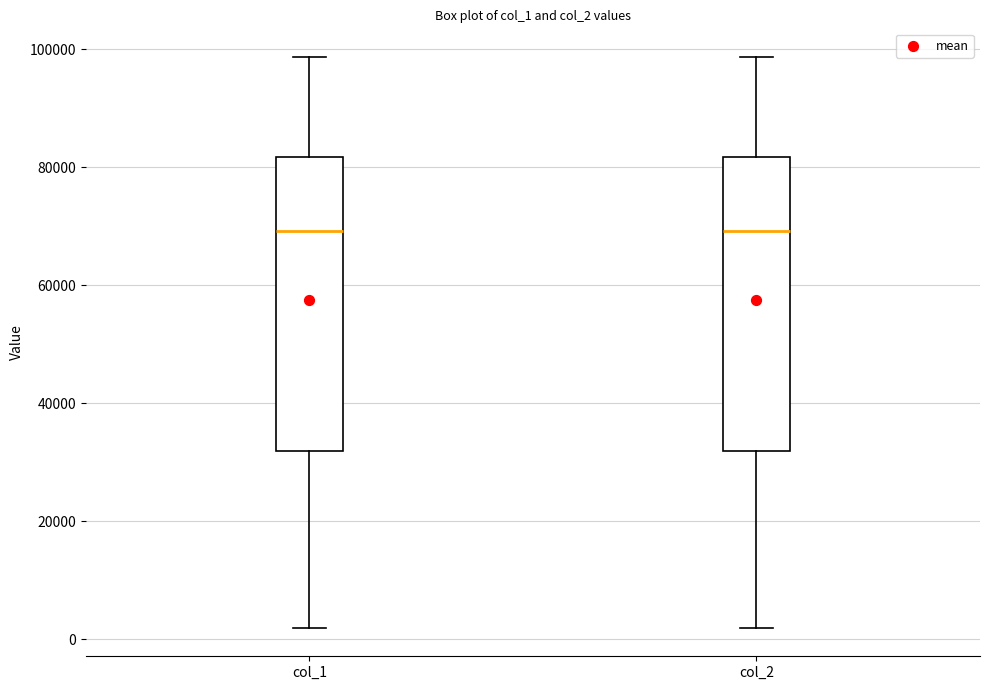

Reading left to right, read every box against the y-axis: the position of its median line, the range the box covers, and the ends of its whiskers. The values are not printed on the chart, so give them approximately, as read against the axis.

col_1: median 70000, box 32000 to 82000, whiskers 2000 to 98000
col_2: median 70000, box 32000 to 82000, whiskers 2000 to 98000